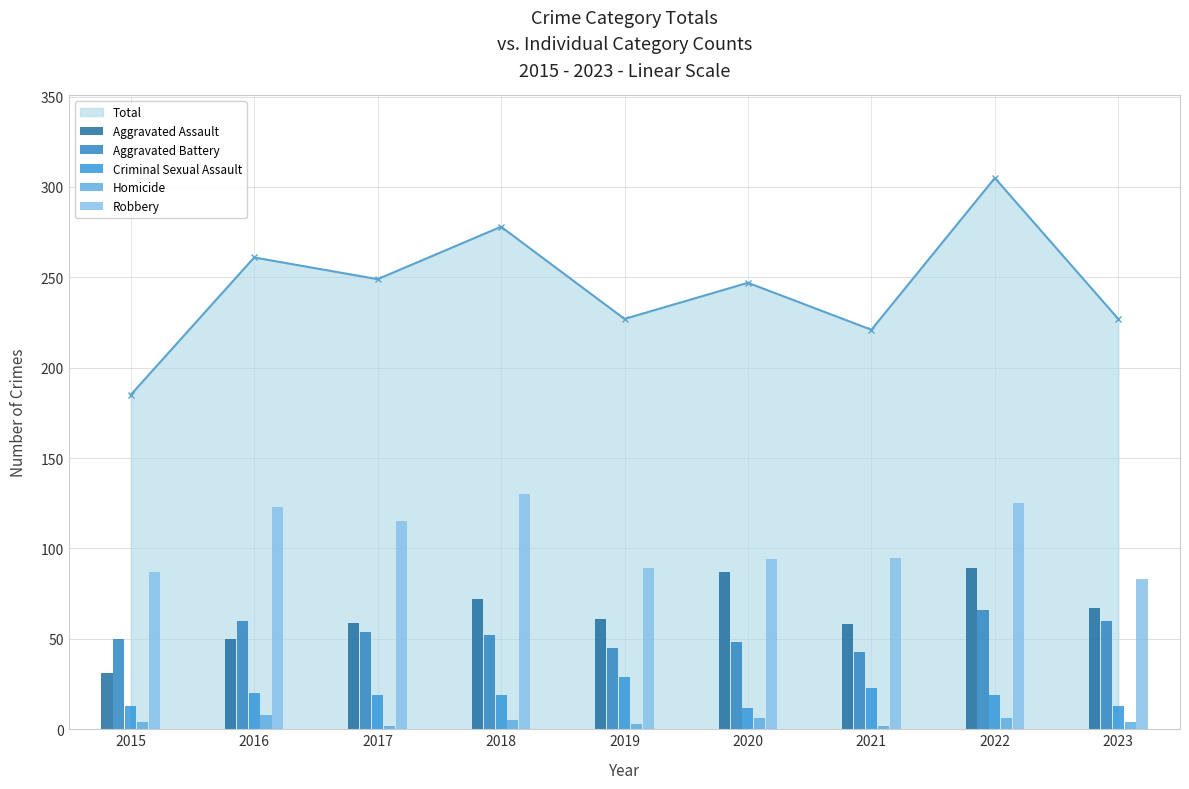

Which series has the largest total across all categories?

Robbery